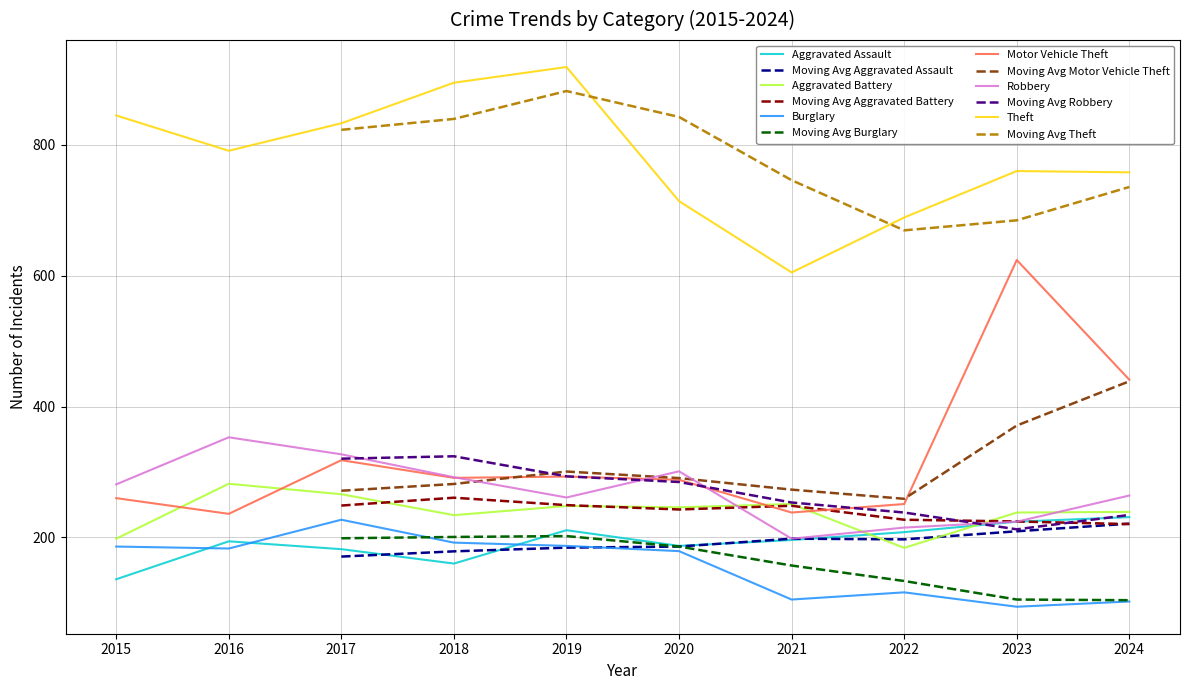

Where is the first local minimum for Aggravated Assault?

2018